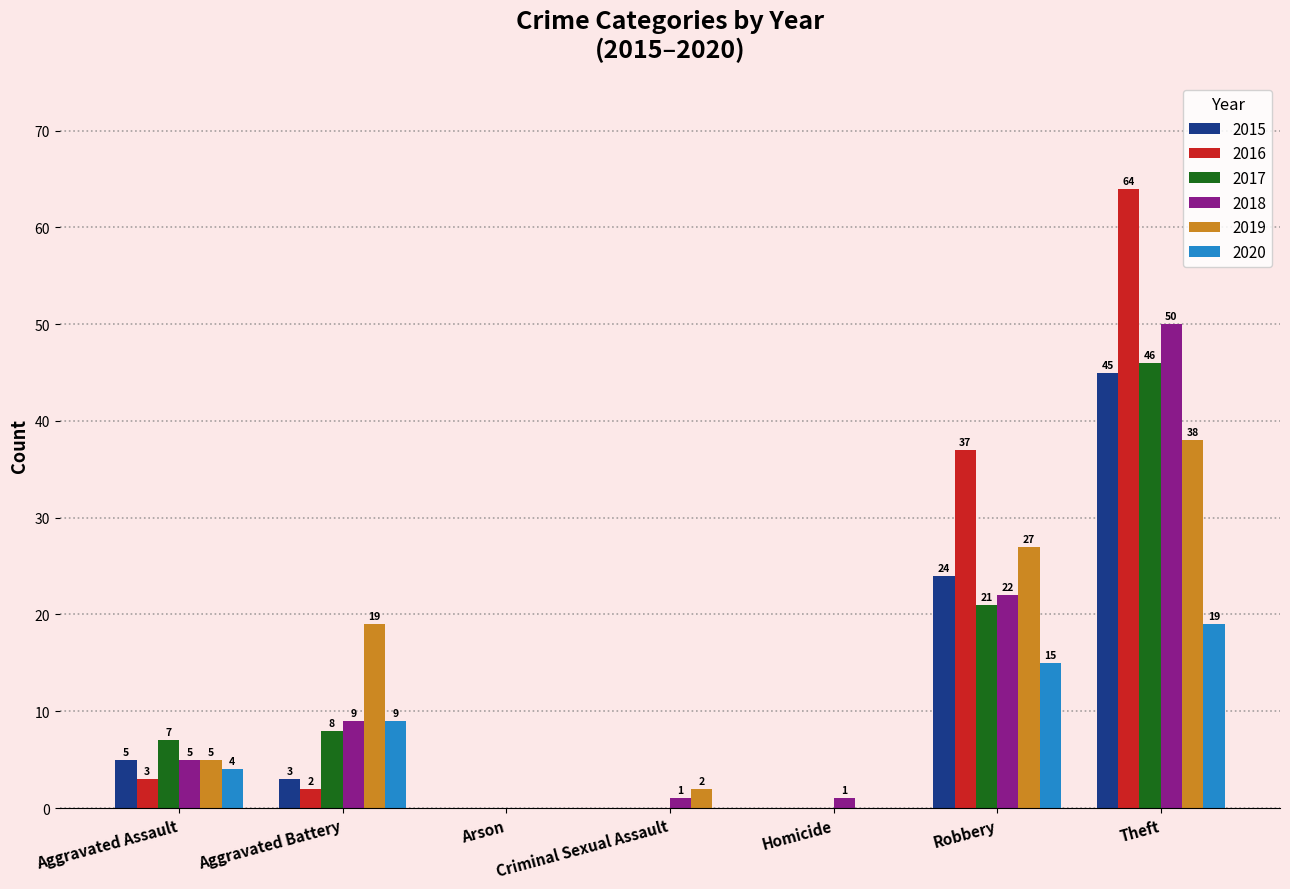

The 2018 series shows 29 at Robbery. True or false?

False